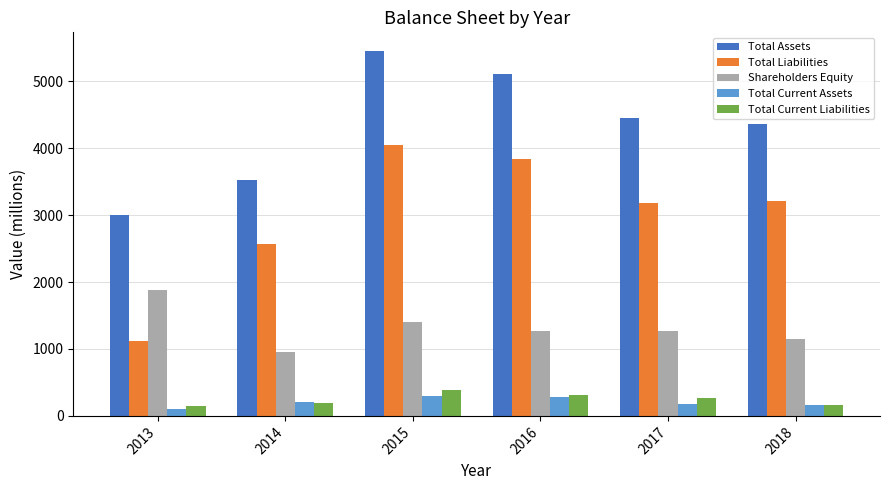

What is the total value across all series at 2013?

6260